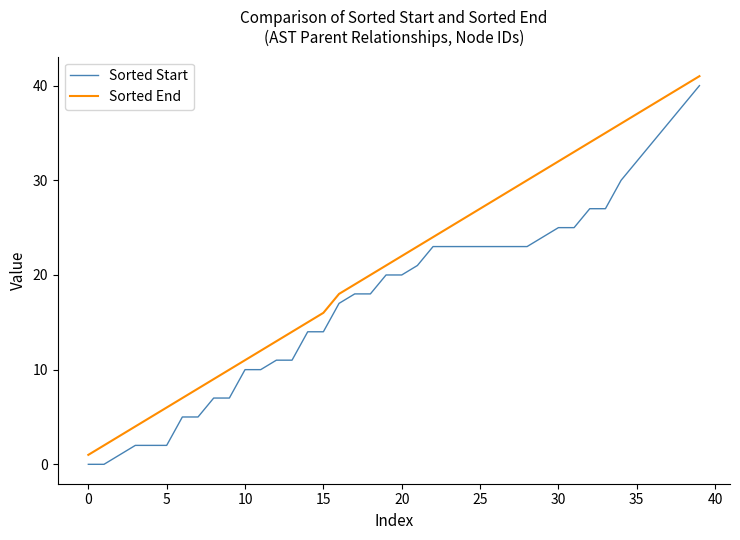

True or false: Sorted End and Sorted Start intersect in this chart.

False